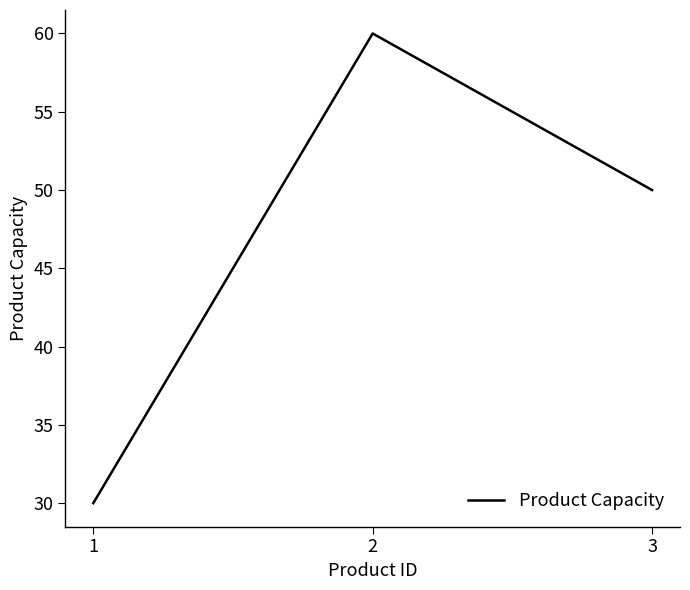

Where does the data first go above 50?

2